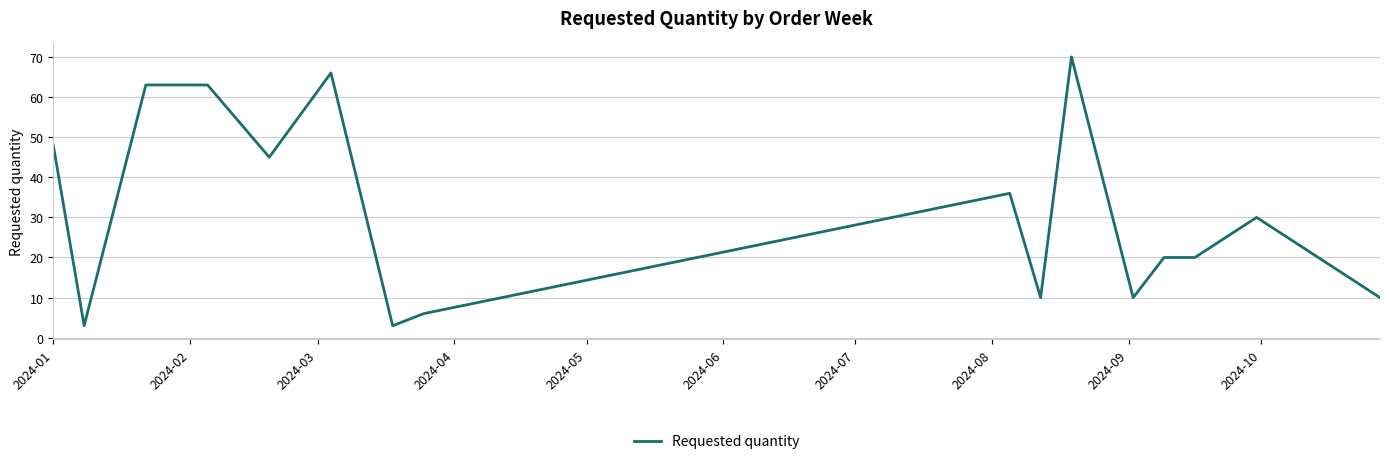

Does the chart have visible grid lines?

Yes